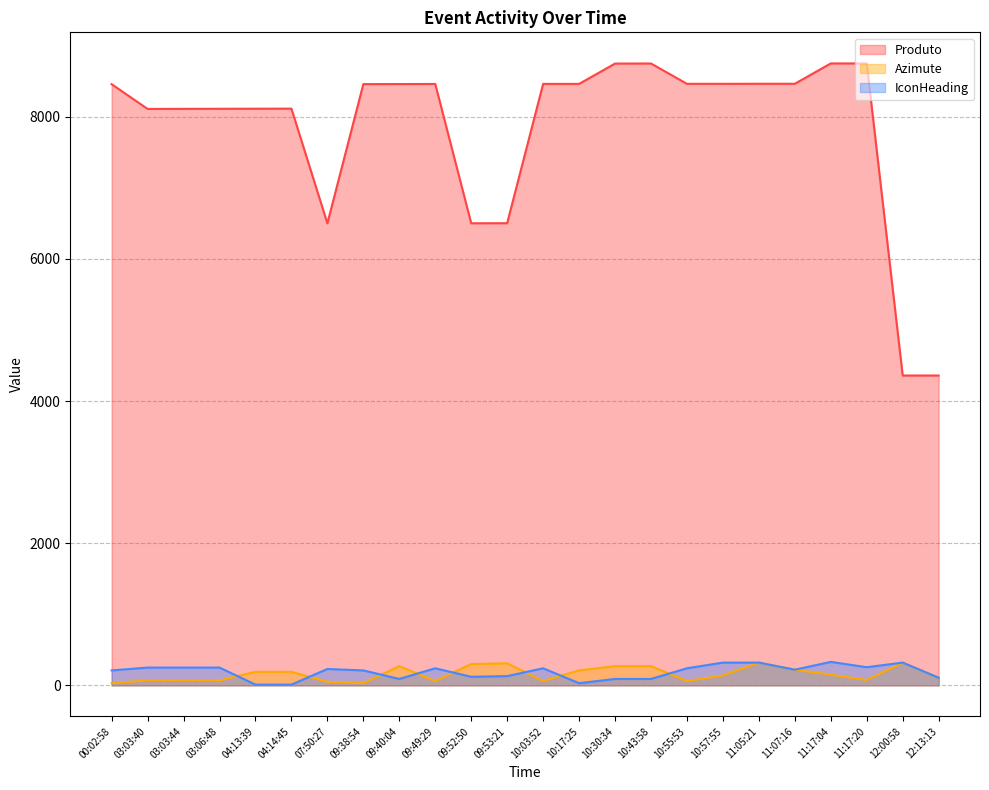

Which series changed the most between 10:57:55 and 11:17:20?

Produto